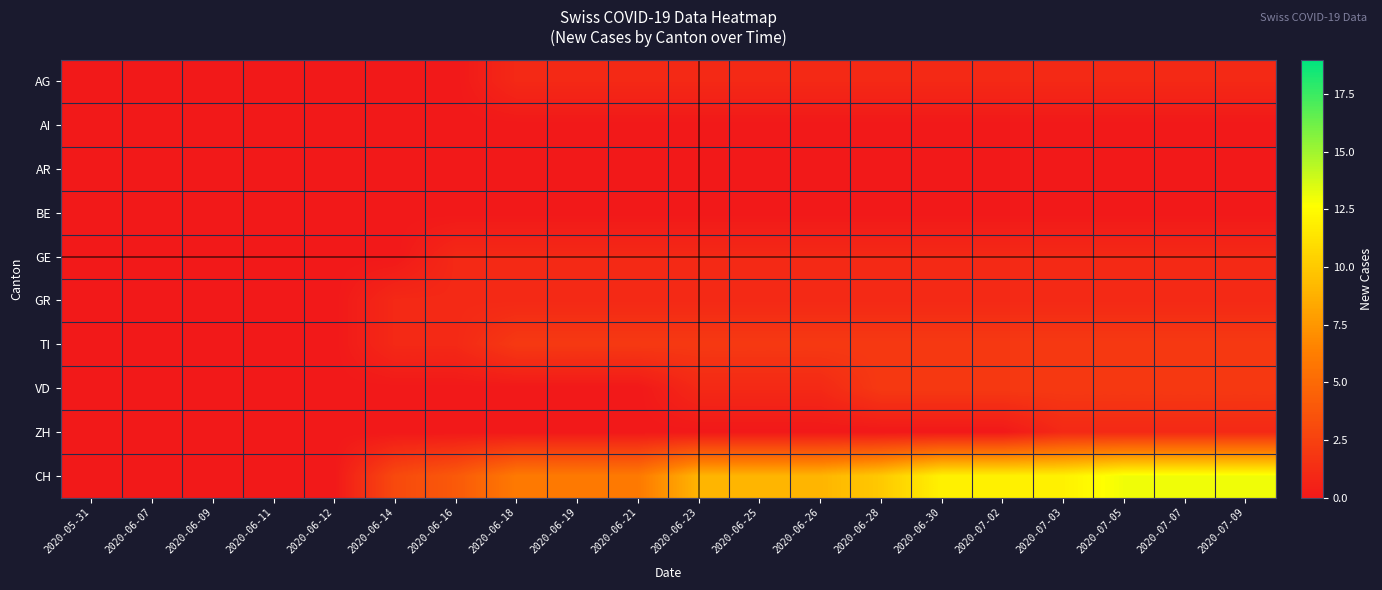

At which category does the chart reach its peak across all series?

2020-07-05